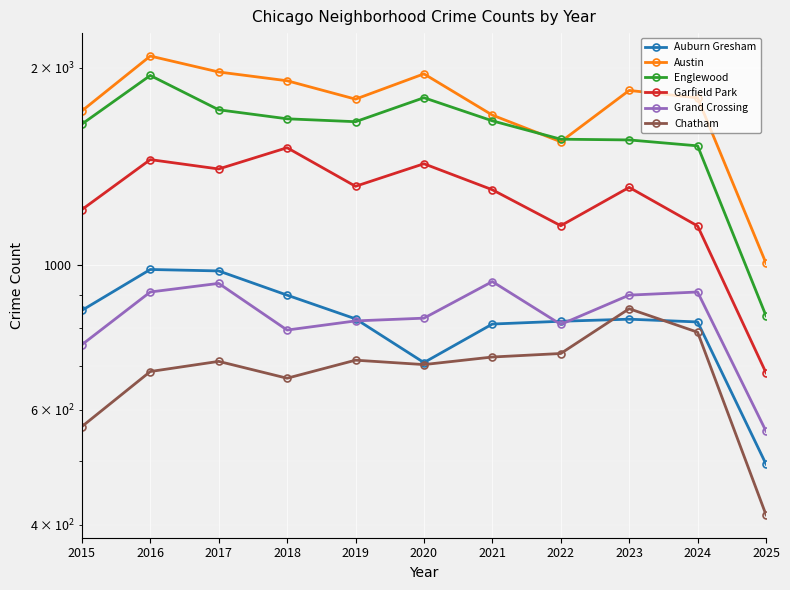

Reading right to left, list all the values displayed in this chart.

Auburn Gresham: 2025=495	2024=817	2023=825	2022=819	2021=811	2020=708	2019=826	2018=898	2017=978	2016=983	2015=851
Austin: 2025=1005	2024=1800	2023=1848	2022=1542	2021=1694	2020=1959	2019=1792	2018=1912	2017=1972	2016=2086	2015=1719
Englewood: 2025=835	2024=1520	2023=1552	2022=1556	2021=1660	2020=1801	2019=1655	2018=1672	2017=1726	2016=1948	2015=1641
Garfield Park: 2025=683	2024=1146	2023=1313	2022=1147	2021=1302	2020=1427	2019=1318	2018=1510	2017=1401	2016=1448	2015=1214
Grand Crossing: 2025=556	2024=908	2023=898	2022=810	2021=942	2020=828	2019=820	2018=794	2017=936	2016=908	2015=754
Chatham: 2025=414	2024=788	2023=856	2022=731	2021=722	2020=703	2019=714	2018=670	2017=711	2016=686	2015=565